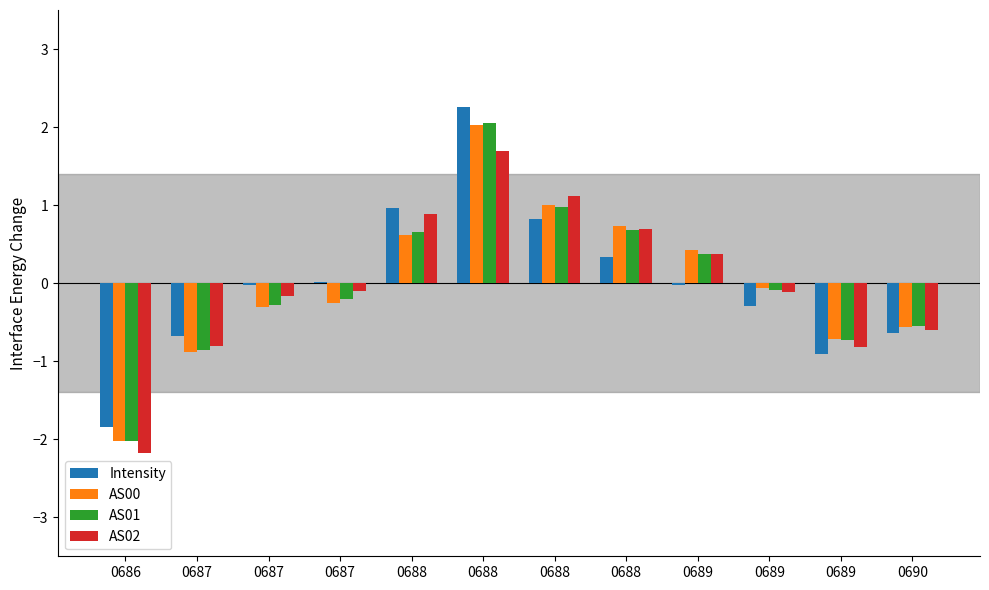

Are the bars horizontal?

No